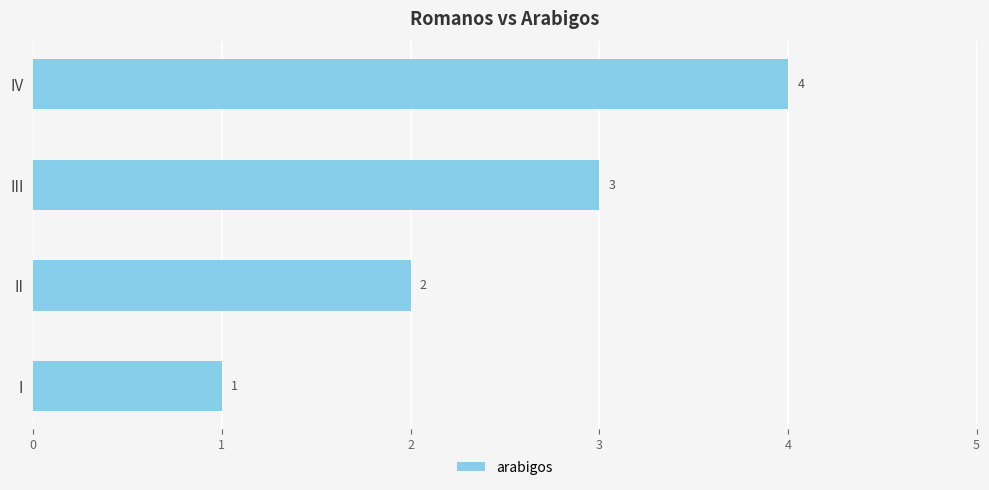

How many data points are less than 3?

2